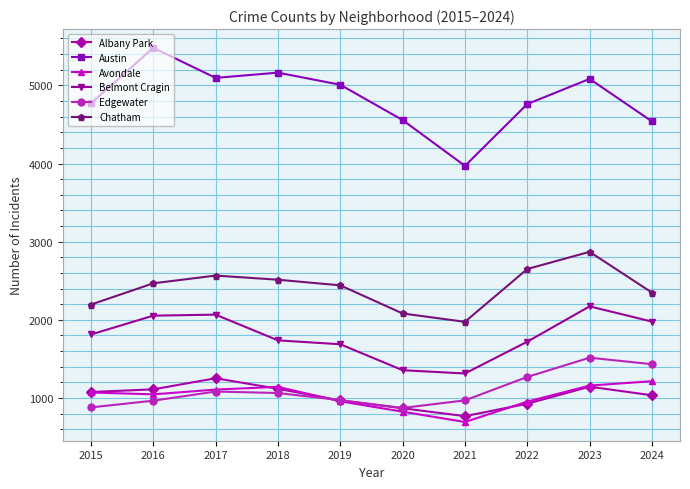

At which label does Belmont Cragin reach its peak?

2023